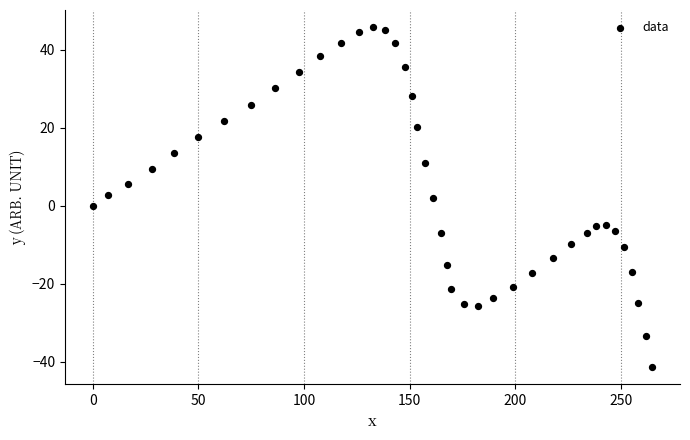

What is the range of X values (max minus min)?

264.8